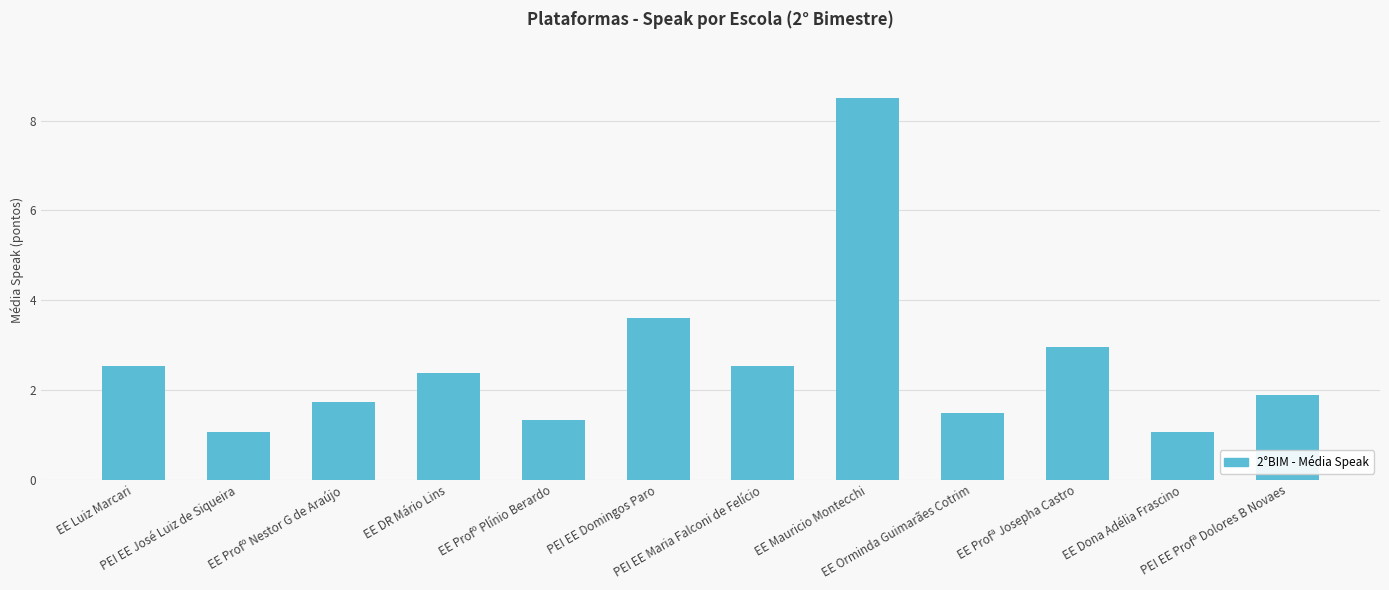

Count the number of data series in this chart.

1